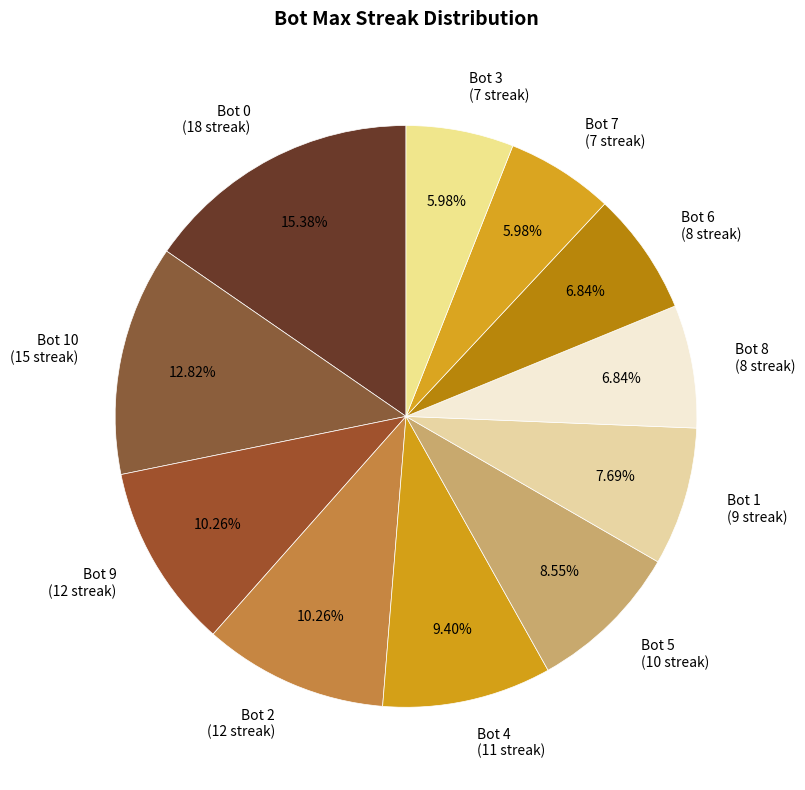

Do Bot 6 (8 streak) and Bot 9 (12 streak) together represent more than half of the pie?

No